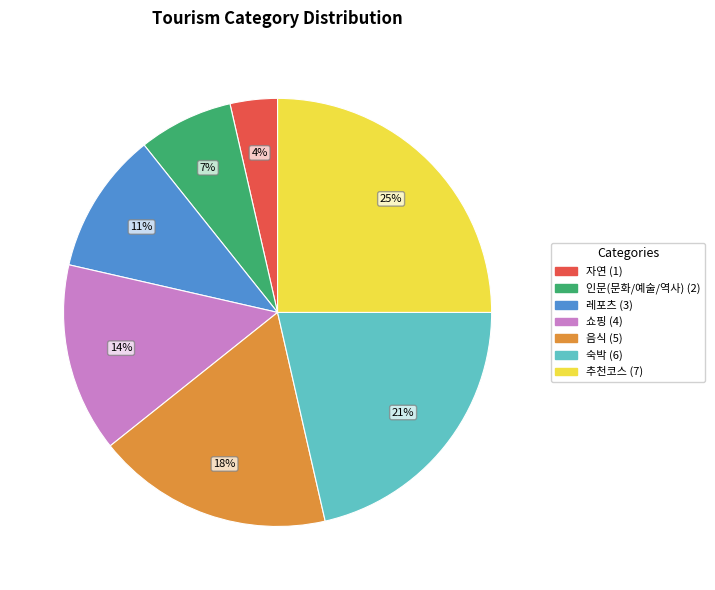

To the nearest percent, what is the average slice percentage?

14%